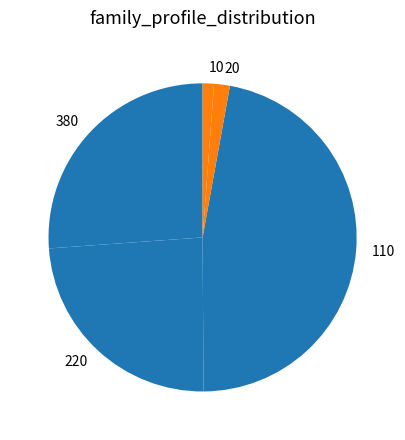

The 110 slice represents 47% of the pie. True or false?

True